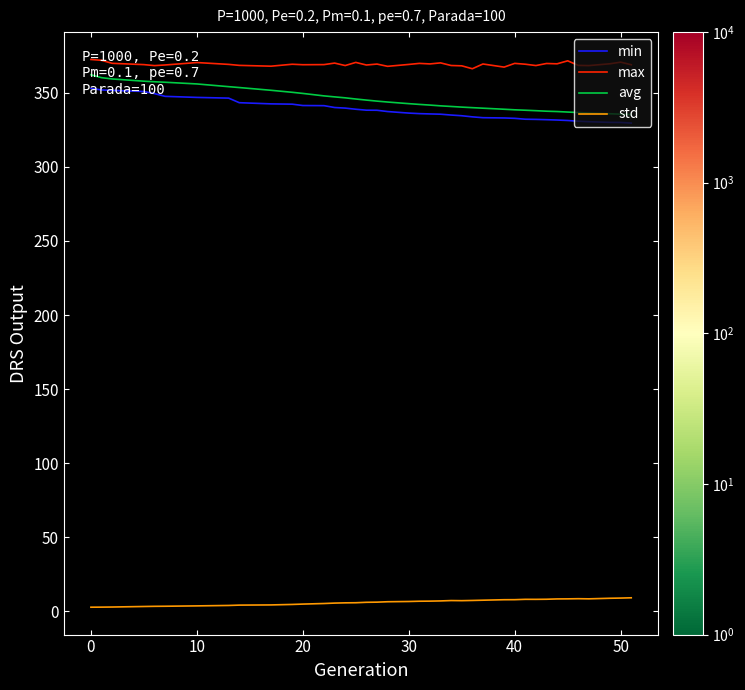

What is the sum of all max values?

14400.6